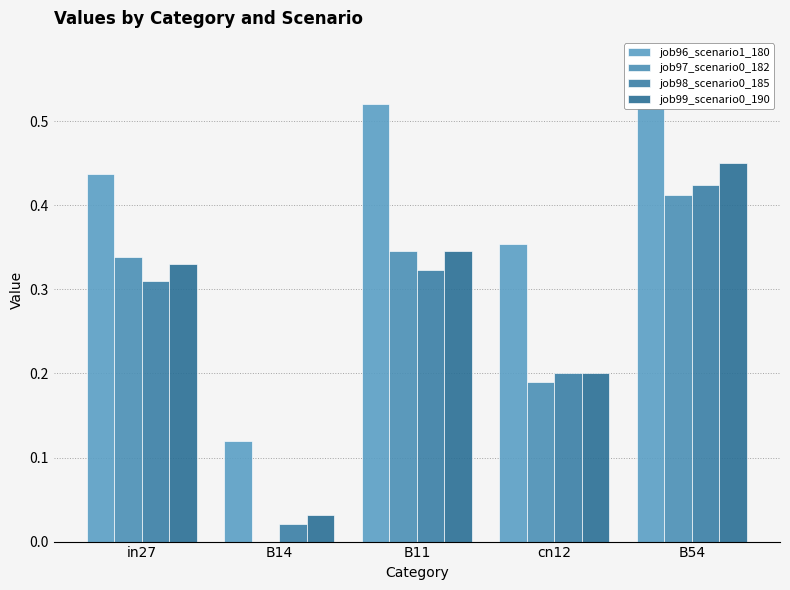

Where is job96_scenario1_180 nearest to the value 0?

B14